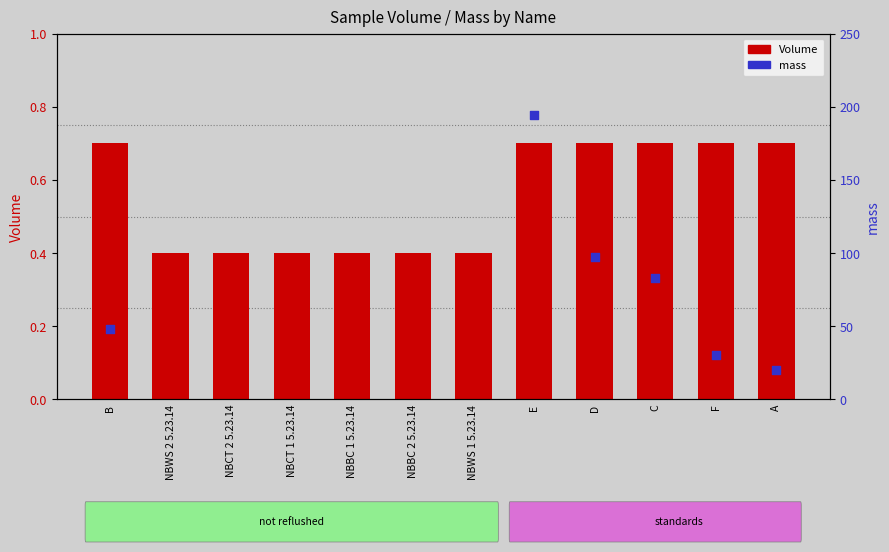

Which series contains the lowest Y value?

Volume